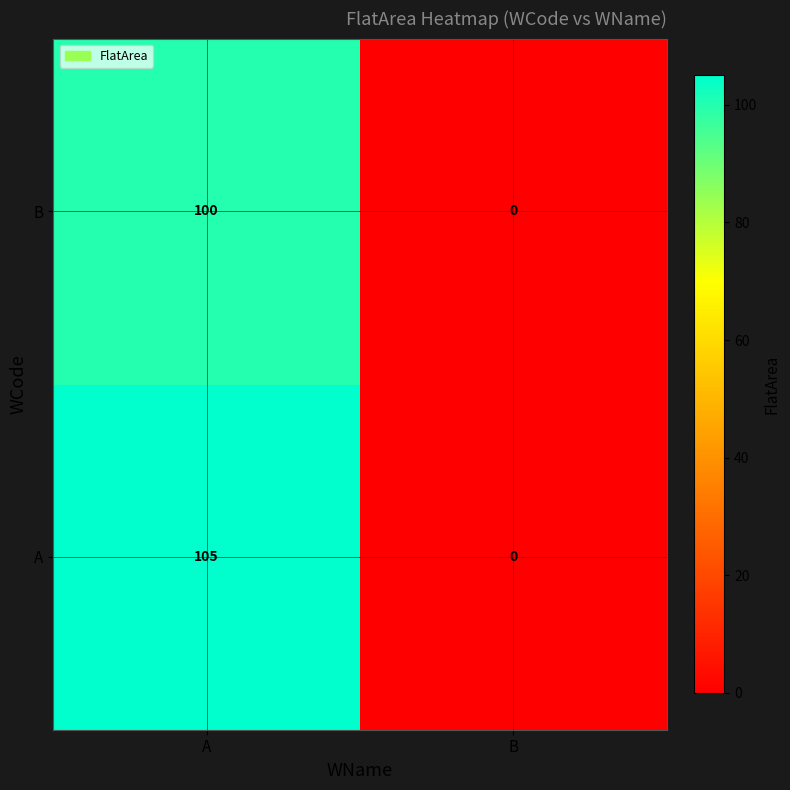

What is the sum of all A values?

105